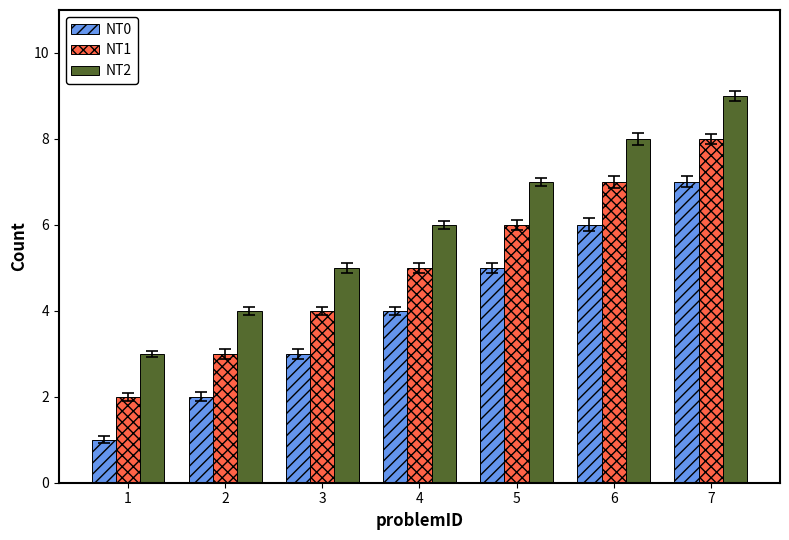

Reading left to right, transcribe all the data shown in this chart.

NT0: 1=1	2=2	3=3	4=4	5=5	6=6	7=7
NT1: 1=2	2=3	3=4	4=5	5=6	6=7	7=8
NT2: 1=3	2=4	3=5	4=6	5=7	6=8	7=9